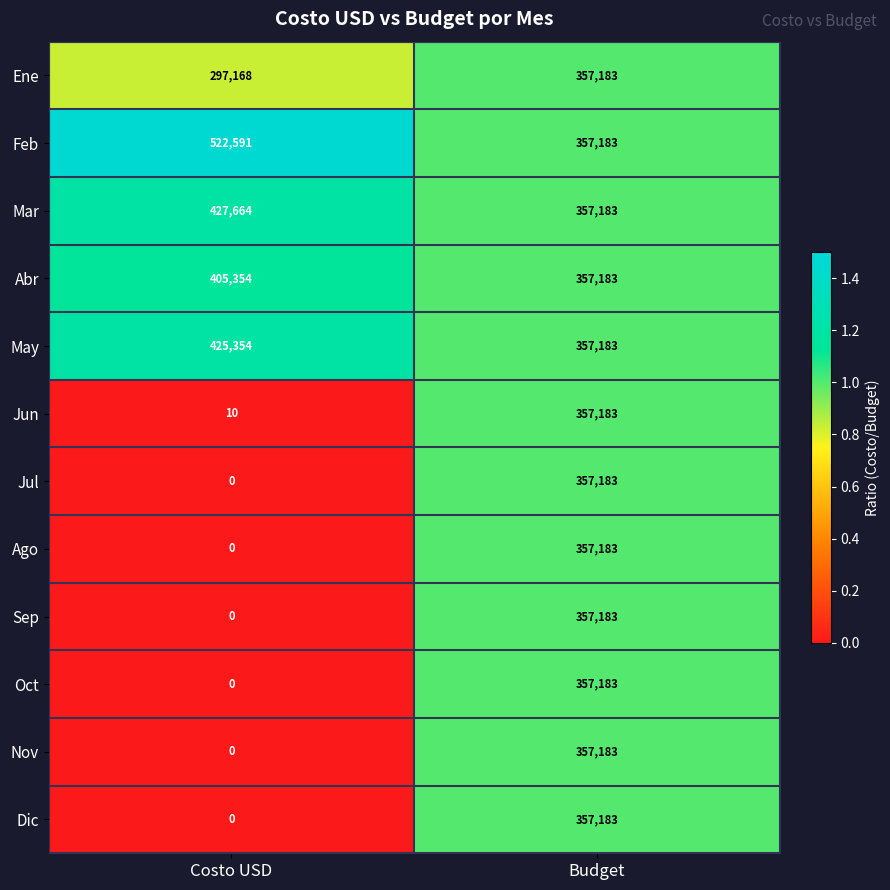

What is the spread (max minus min) of values at Costo USD?

522591